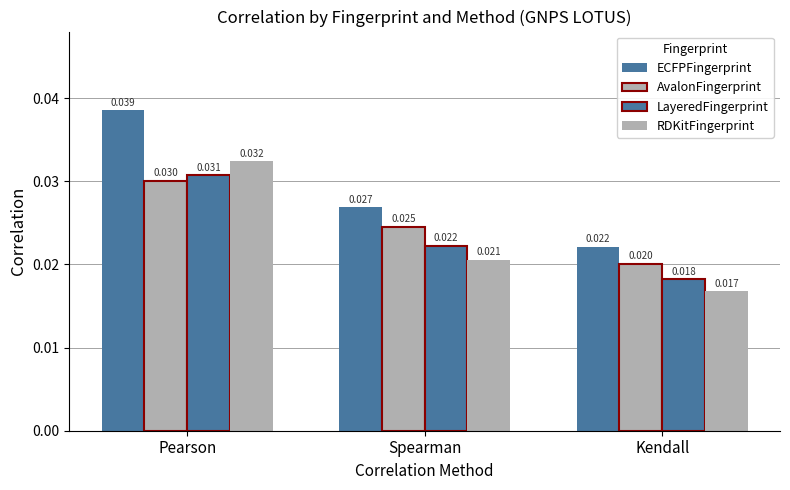

How many categories are shown in the chart?

3